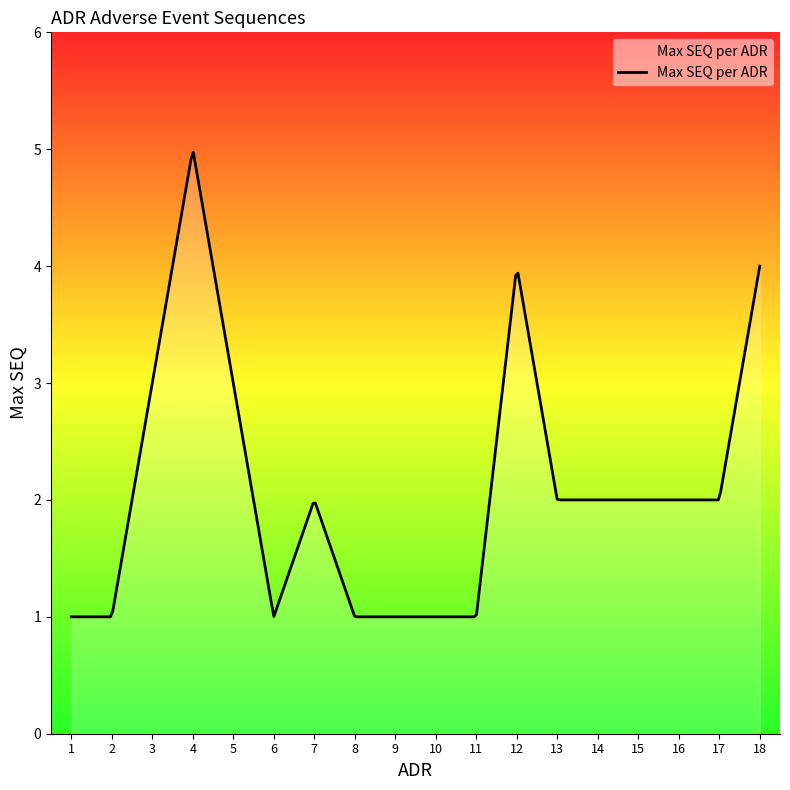

What is the greatest value displayed?

5